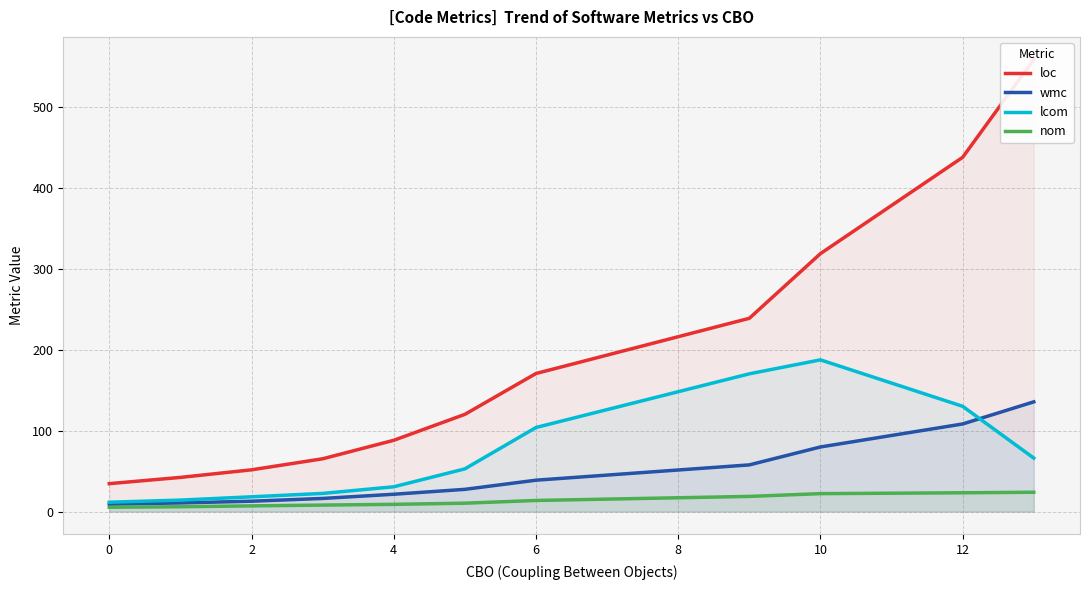

What are all the series names shown in the legend?

loc, wmc, lcom, nom